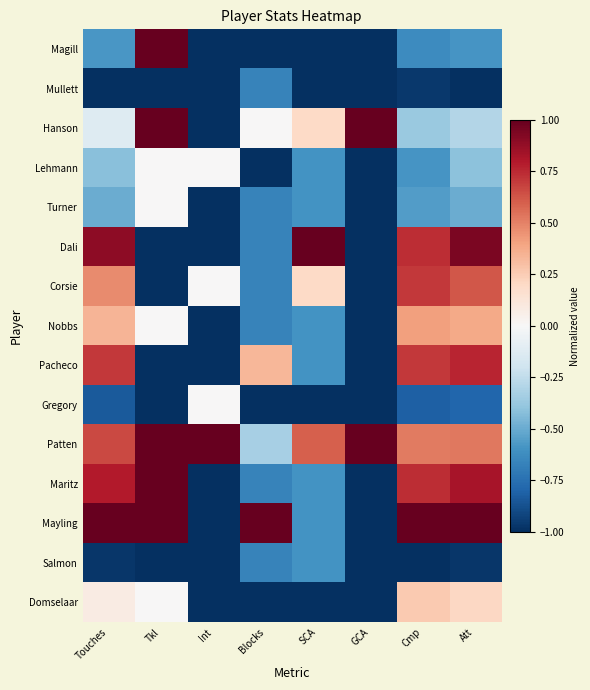

Rank the series by their maximum value, from highest to lowest.

Magill, Hanson, Dali, Patten, Maritz, Mayling, Pacheco, Corsie, Nobbs, Domselaar, Lehmann, Turner, Gregory, Salmon, Mullett